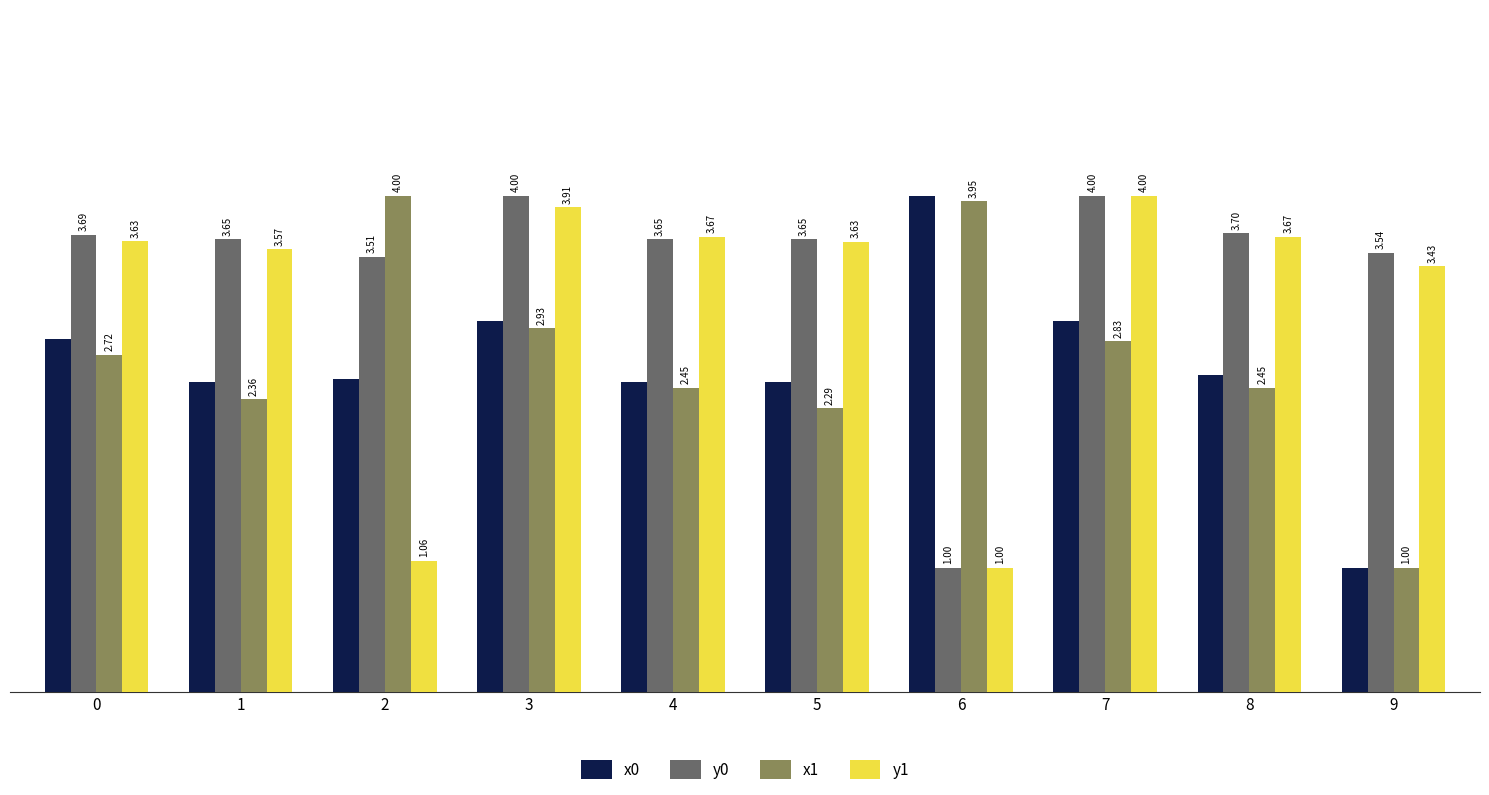

Is the value of x0 at 8 greater than the value of y1 at 1?

No